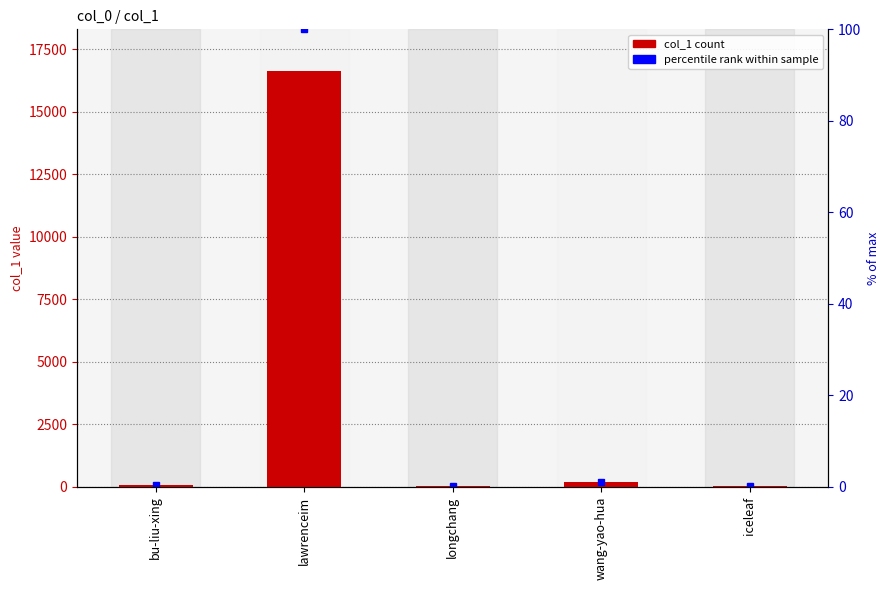

List the labels in order of value, smallest first.

longchang, iceleaf, bu-liu-xing, wang-yao-hua, lawrenceim